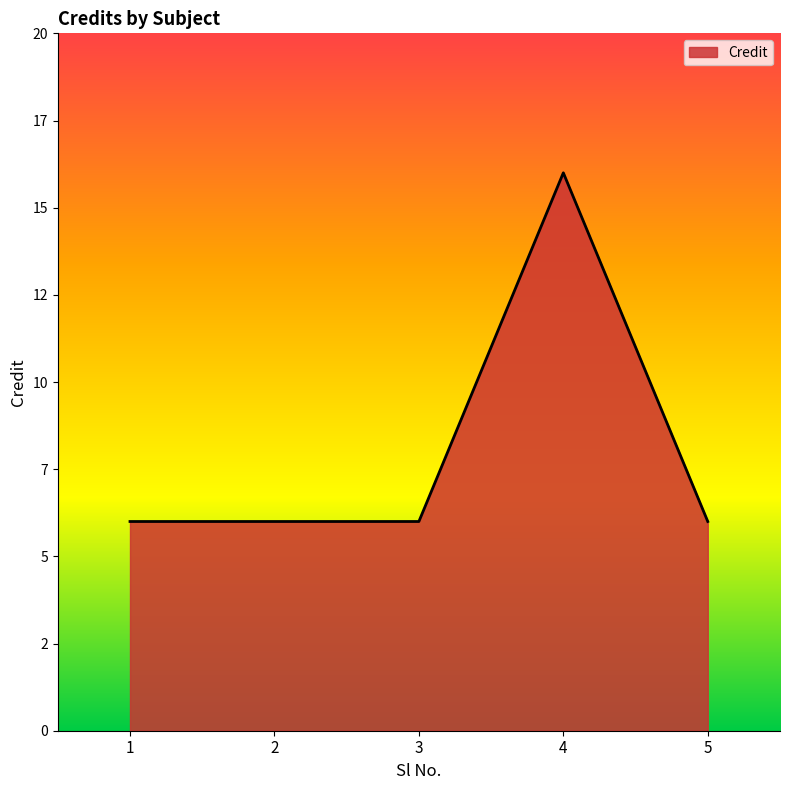

Reading right to left, transcribe all the data shown in this chart.

5=6	4=16	3=6	2=6	1=6